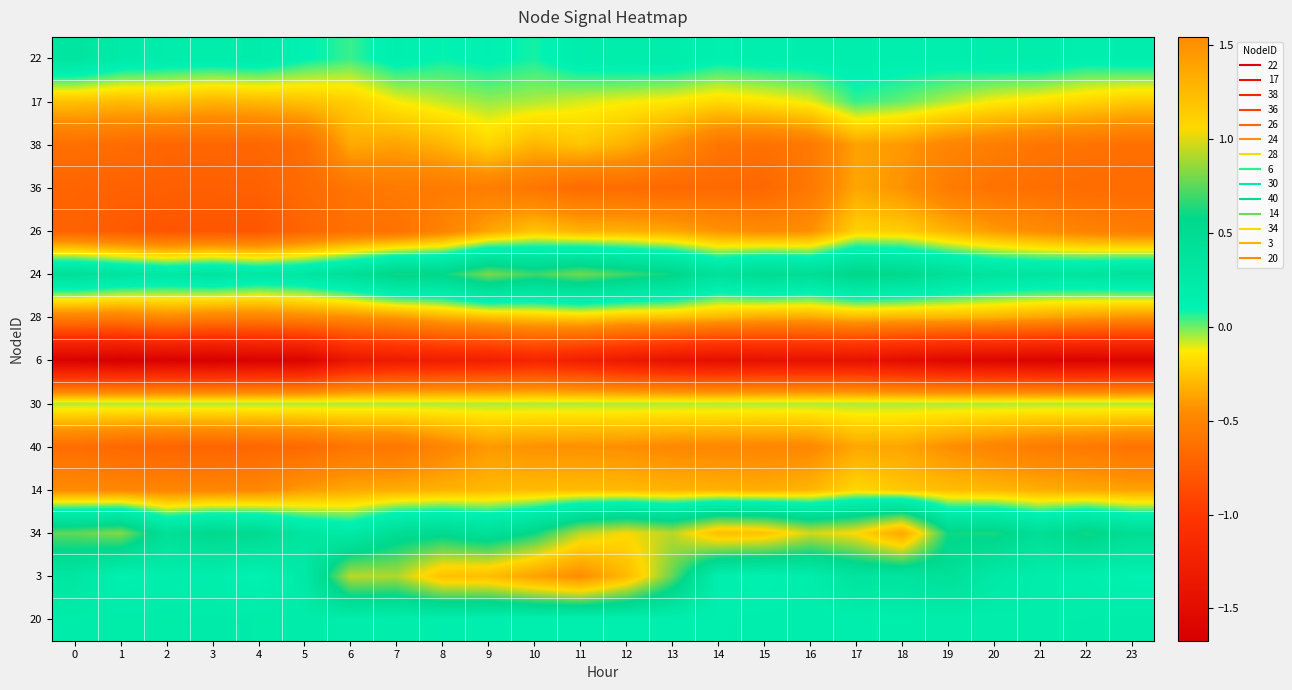

At which category is the sum across all series the highest?

11